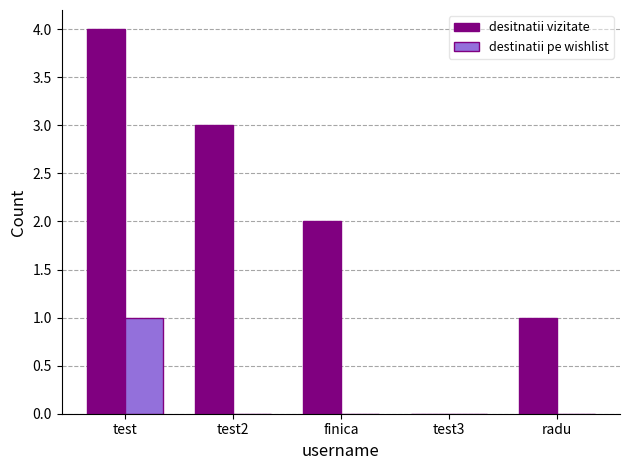

Is the value of desitnatii vizitate at test greater than the value of destinatii pe wishlist at test?

Yes